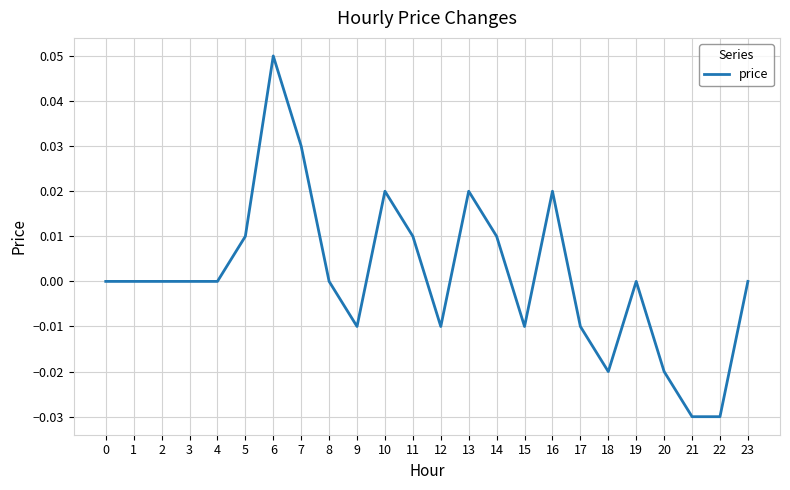

How many categories are shown in the chart?

24